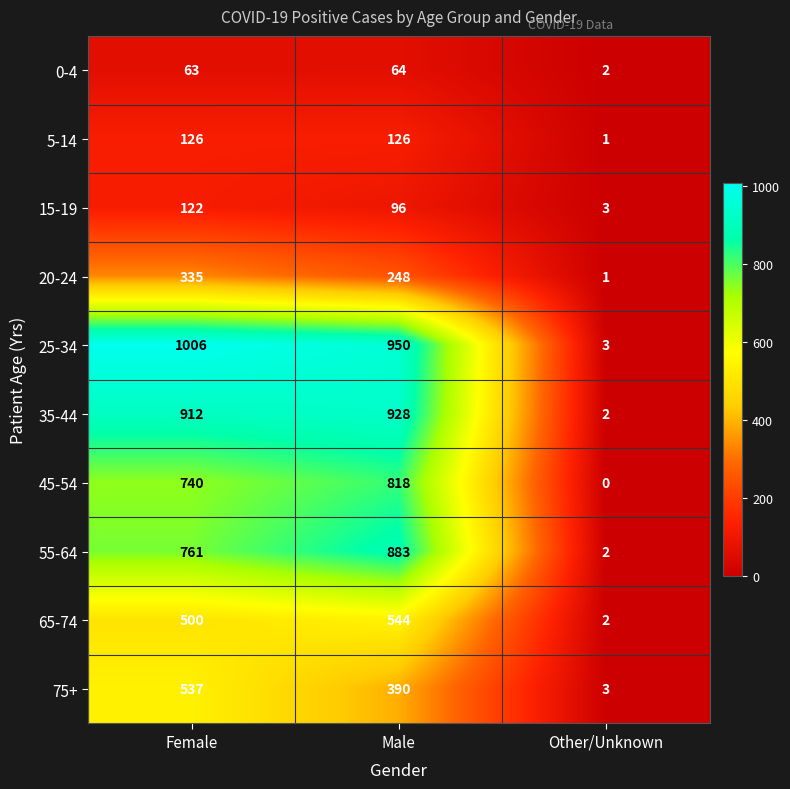

Reading right to left, what are all the values shown in this chart?

0-4: 2	64	63
5-14: 1	126	126
15-19: 3	96	122
20-24: 1	248	335
25-34: 3	950	1006
35-44: 2	928	912
45-54: 0	818	740
55-64: 2	883	761
65-74: 2	544	500
75+: 3	390	537